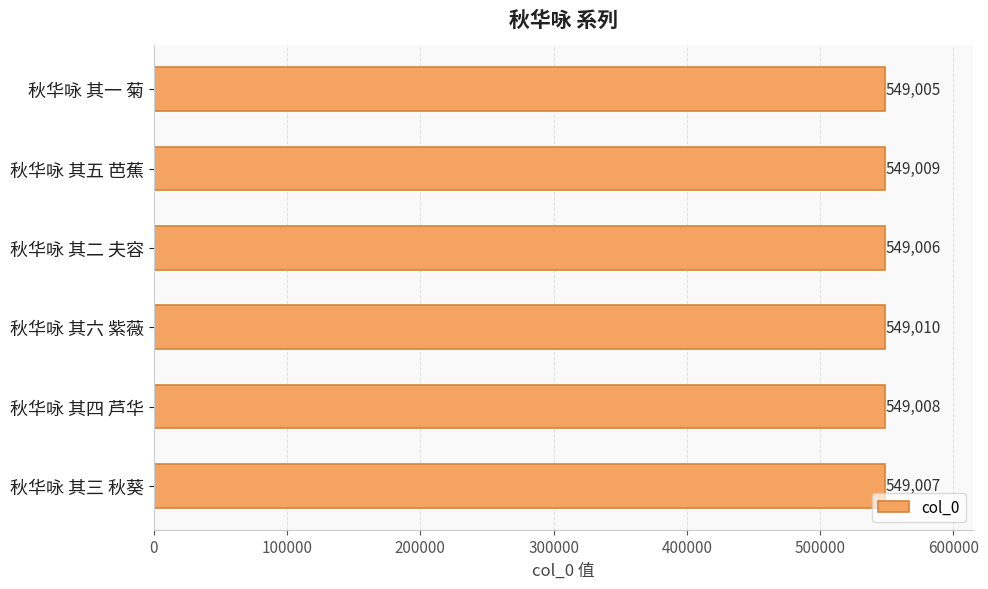

What is the change in value from 秋华咏 其三 秋葵 to 秋华咏 其四 芦华?

+1